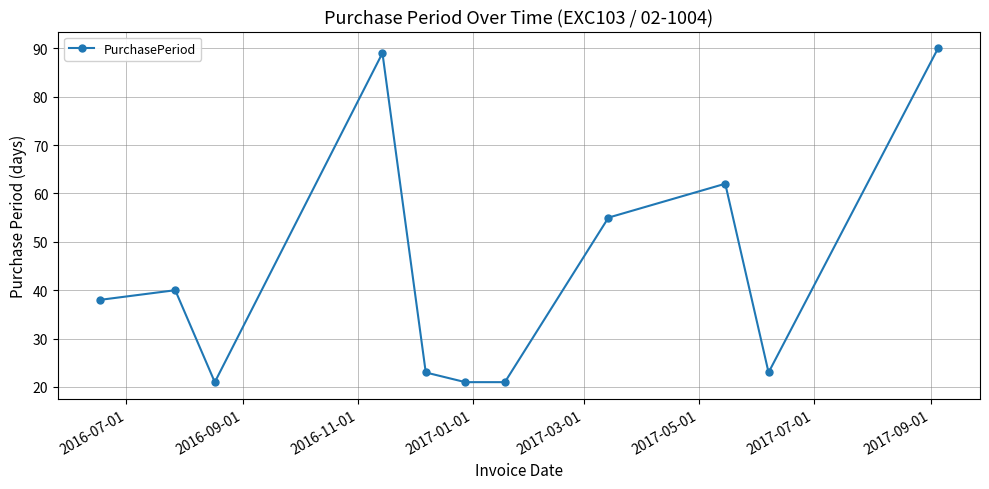

What is the value of the 1st point from the left?

38